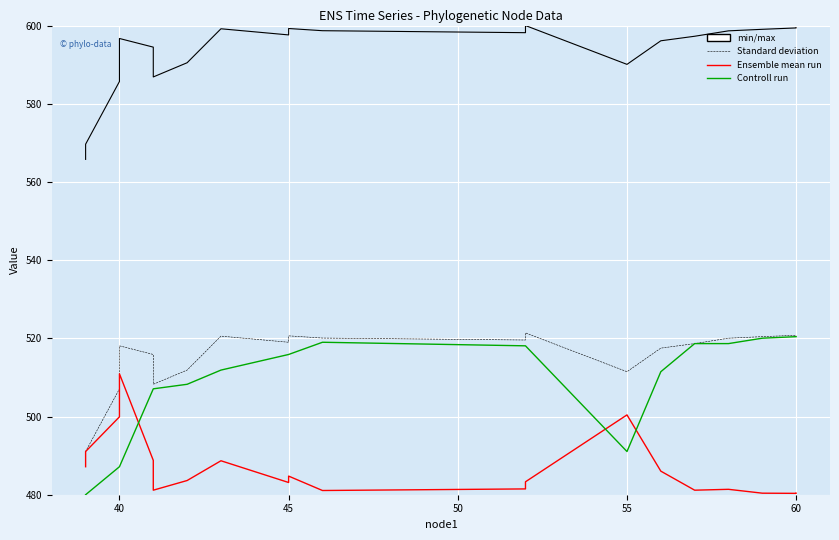

True or false: endNodeL has a value of 879.9 at 40.

False